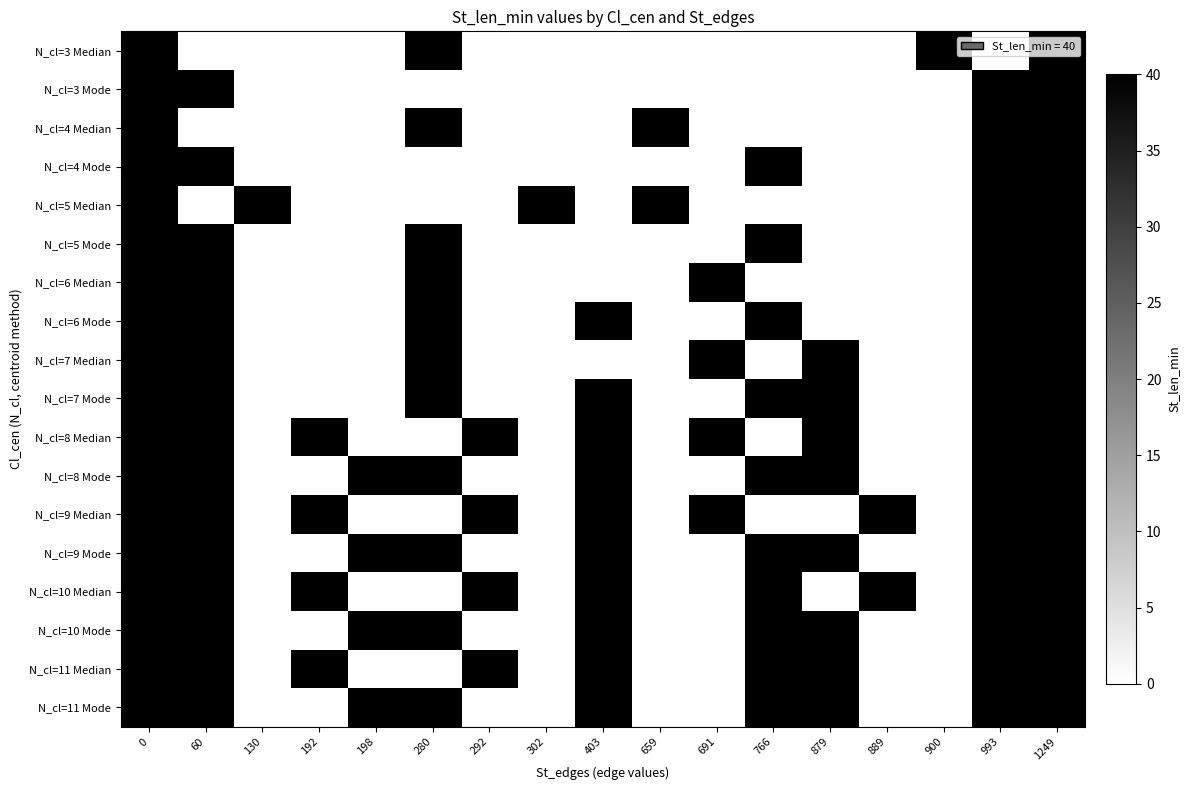

Rank the series at 130 from highest to lowest value.

N_cl=5 Median, N_cl=3 Median, N_cl=3 Mode, N_cl=4 Median, N_cl=4 Mode, N_cl=5 Mode, N_cl=6 Median, N_cl=6 Mode, N_cl=7 Median, N_cl=7 Mode, N_cl=8 Median, N_cl=8 Mode, N_cl=9 Median, N_cl=9 Mode, N_cl=10 Median, N_cl=10 Mode, N_cl=11 Median, N_cl=11 Mode